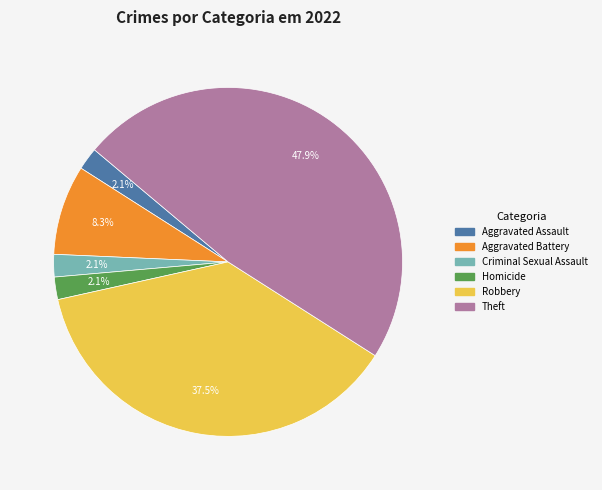

What is the largest slice in the pie chart?

Theft